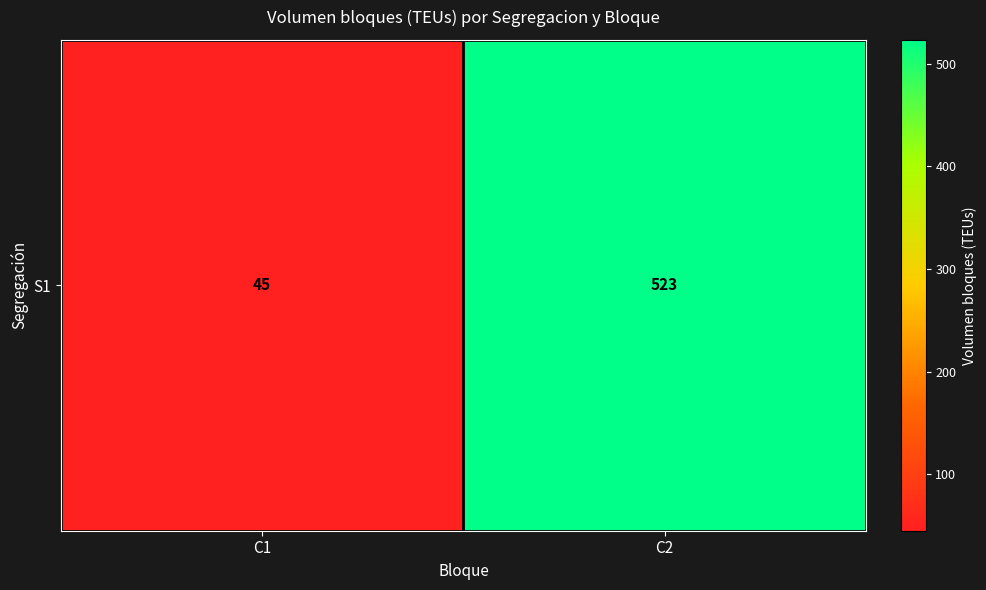

Reading left to right, transcribe all the data shown in this chart.

C1=45	C2=523